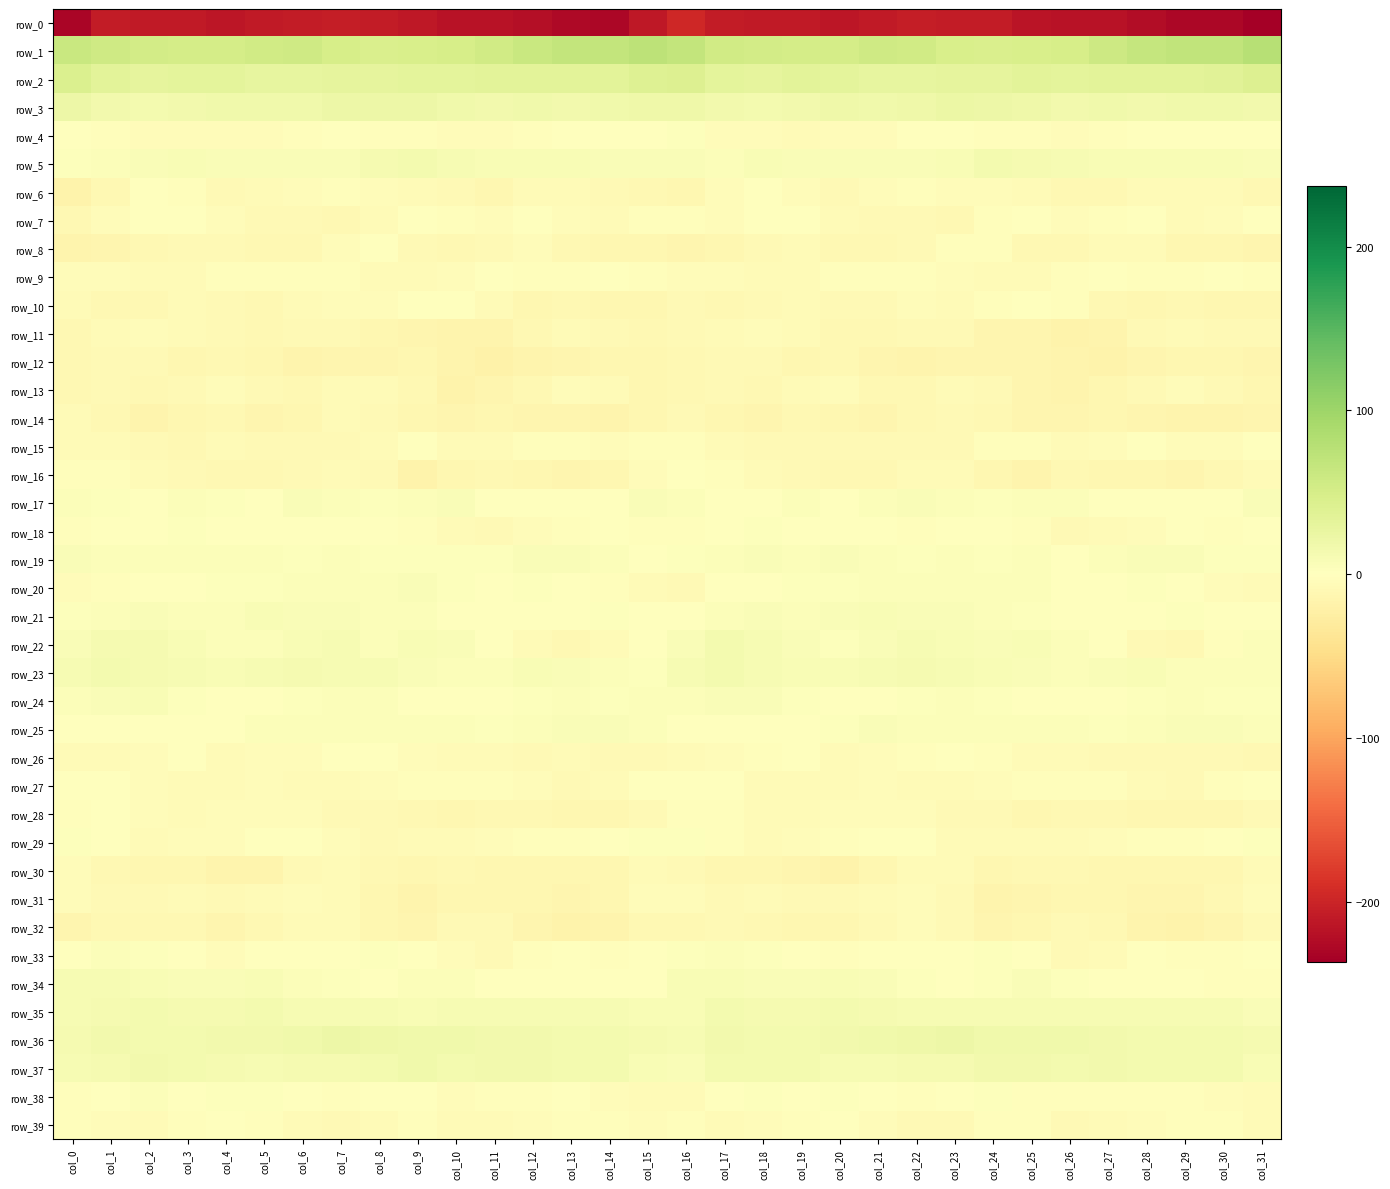

How many data points in row_27 are less than -4?

18